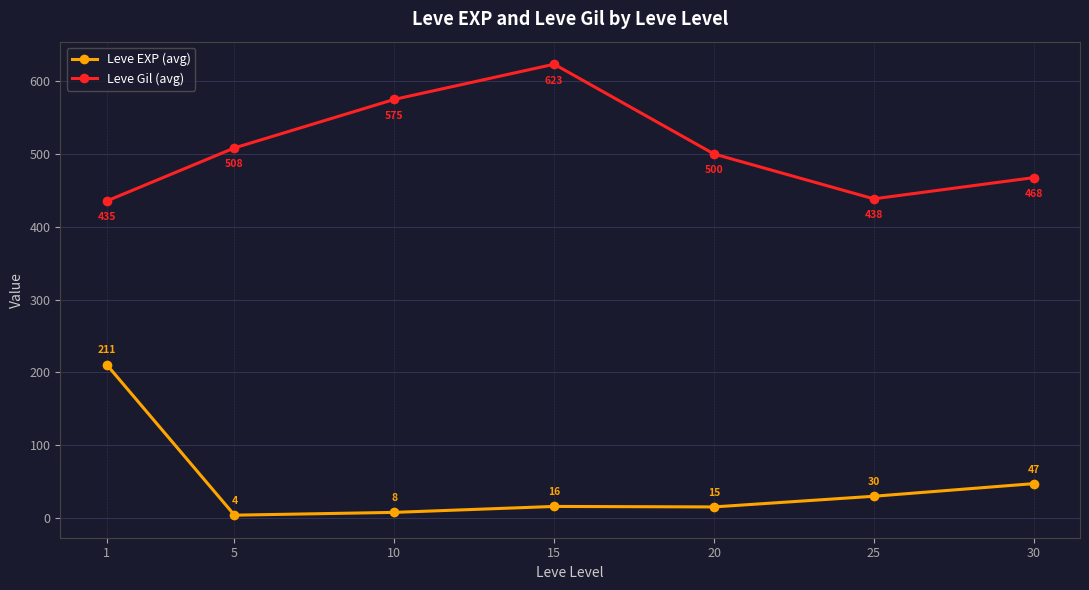

The value of Leve EXP (avg) at 1 is 349.6. True or false?

False